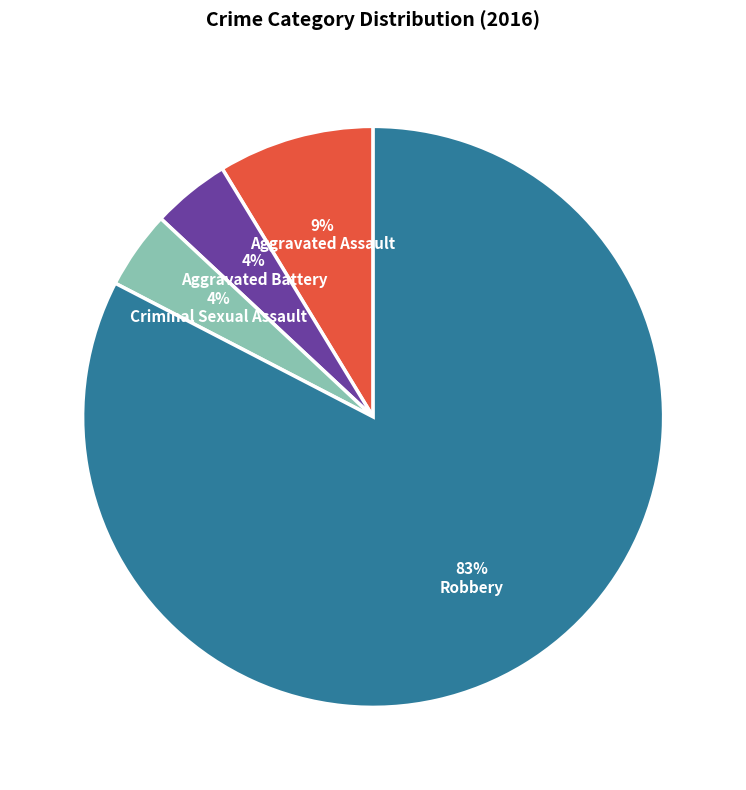

Which slice is the largest?

Robbery